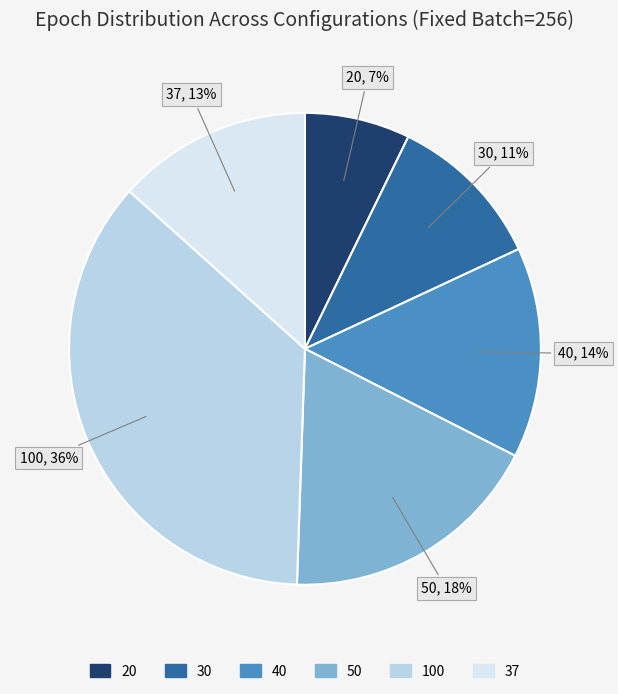

To the nearest percent, what is the difference between the largest and smallest slice percentages?

29%